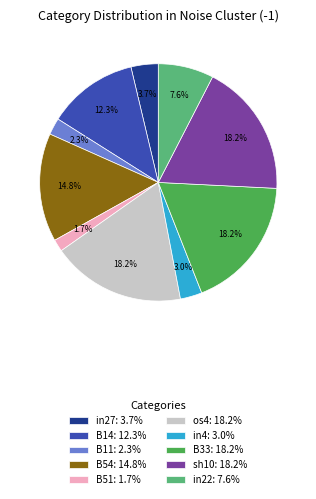

Which category has the smallest portion of the pie?

B51: 1.7%